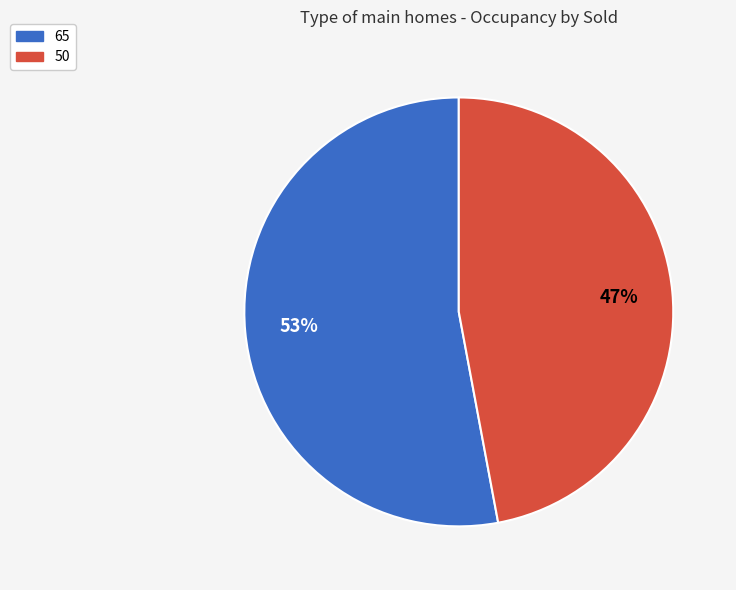

Which category has the biggest portion of the pie?

65